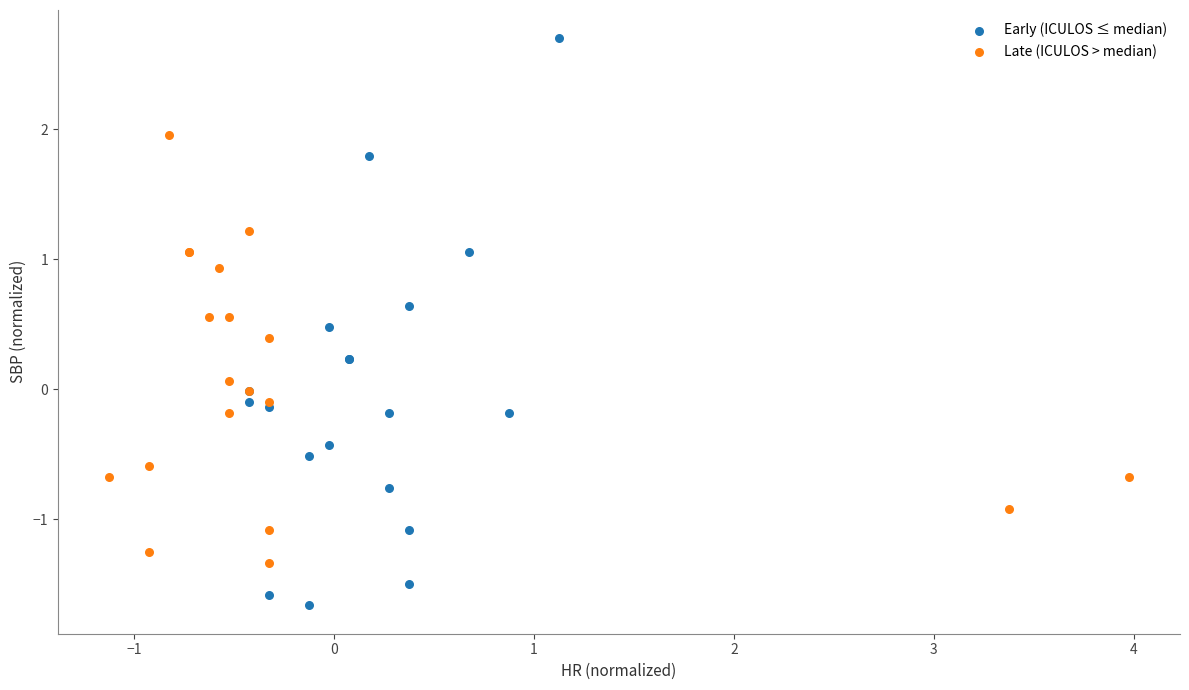

Which series has the widest spread of Y values?

Early (ICULOS ≤ median)